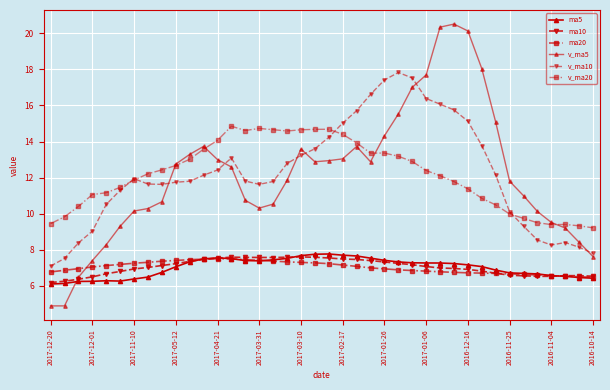

At which category does the chart reach its minimum across all series?

2017-12-20